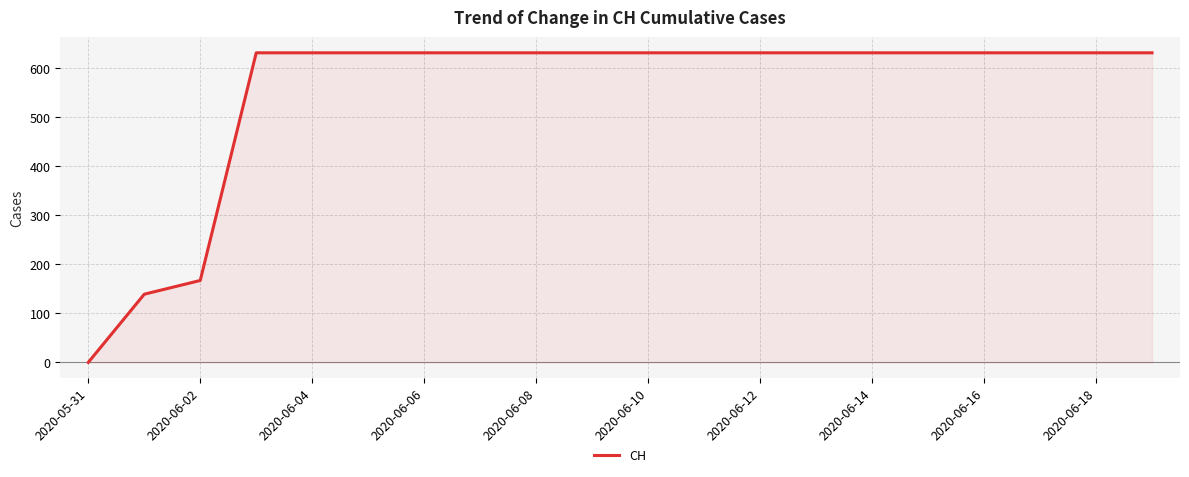

What is the greatest value displayed?

631